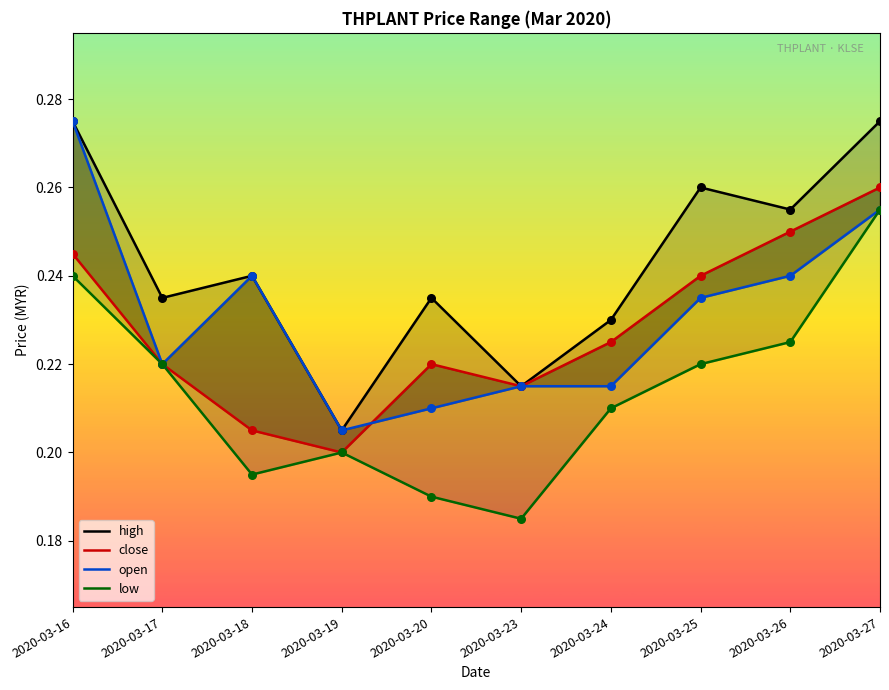

Which series has the widest spread of Y values?

high